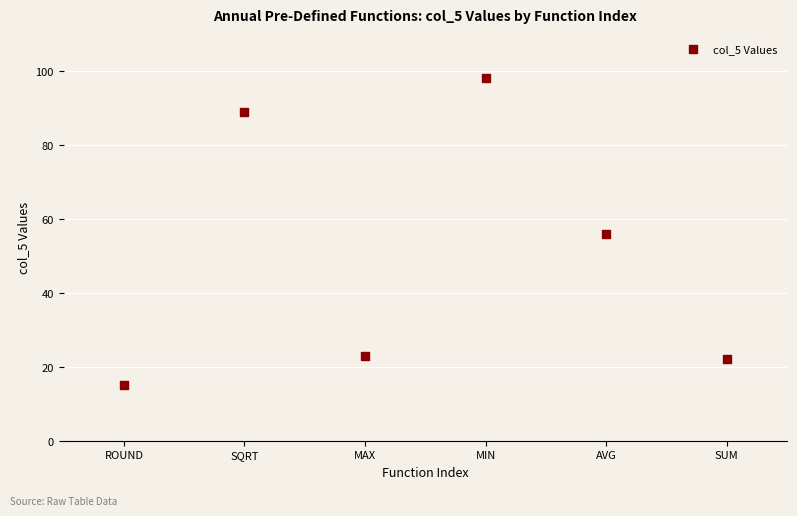

What is the range of X values (max minus min)?

5